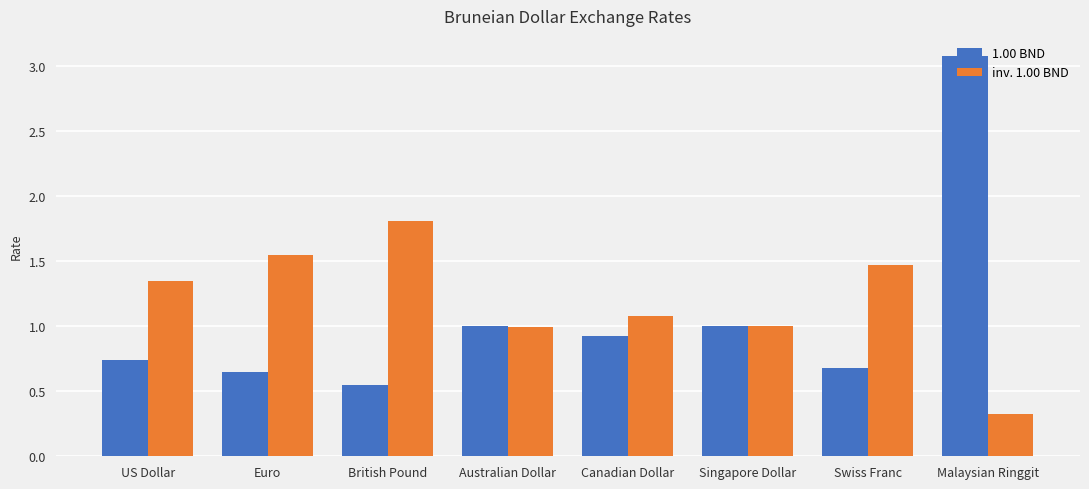

At which category does the chart reach its minimum across all series?

Malaysian Ringgit